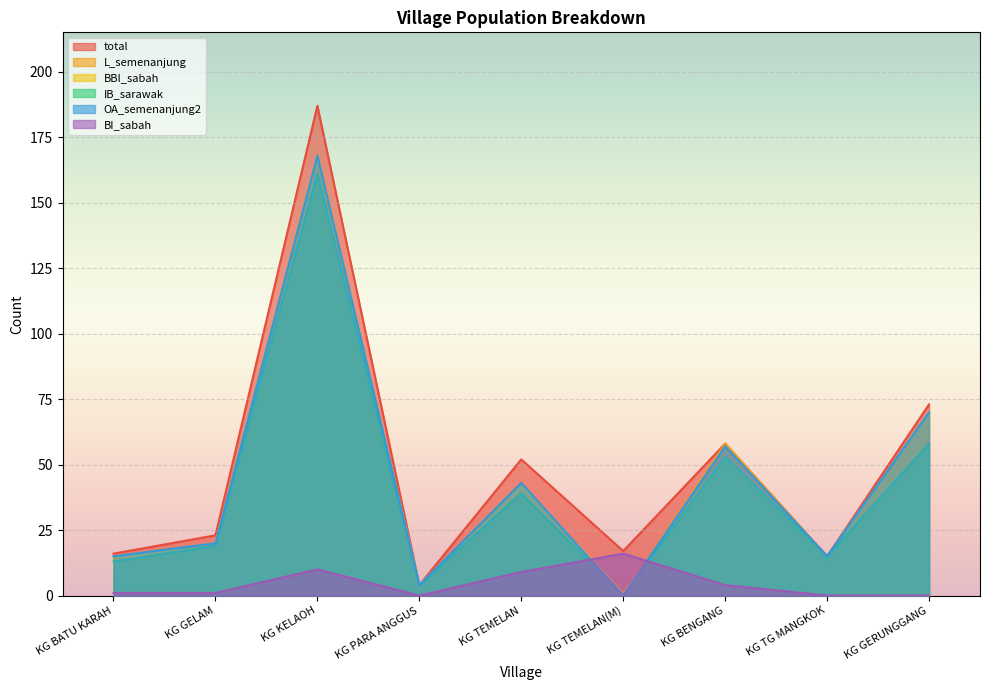

Which series ends up on top after the final intersection of BI_sabah and OA_semenanjung2?

OA_semenanjung2